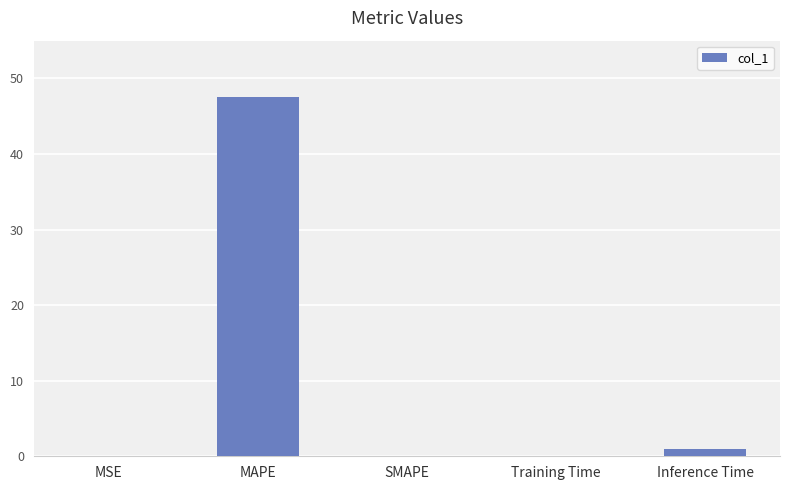

The chart shows a value of 14.3 at SMAPE. True or false?

False